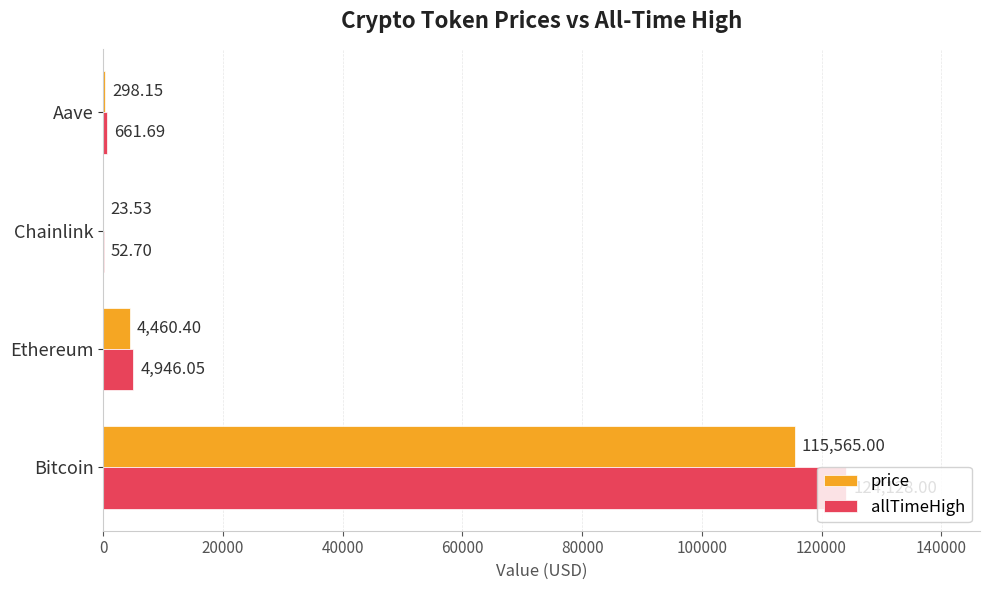

Which series has the largest total across all categories?

allTimeHigh